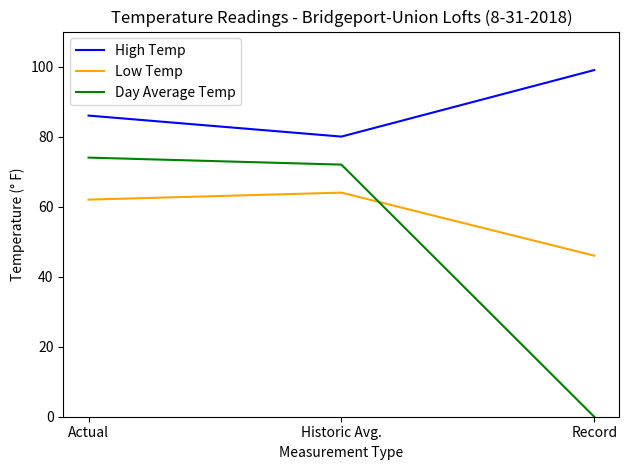

What is the sum of all Day Average Temp values?

146